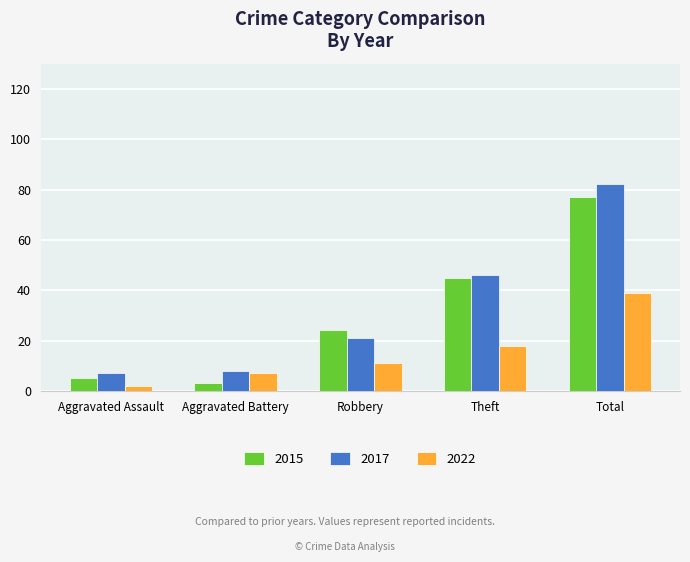

What is the difference between the maximum and second lowest values in the 2022 series?

32